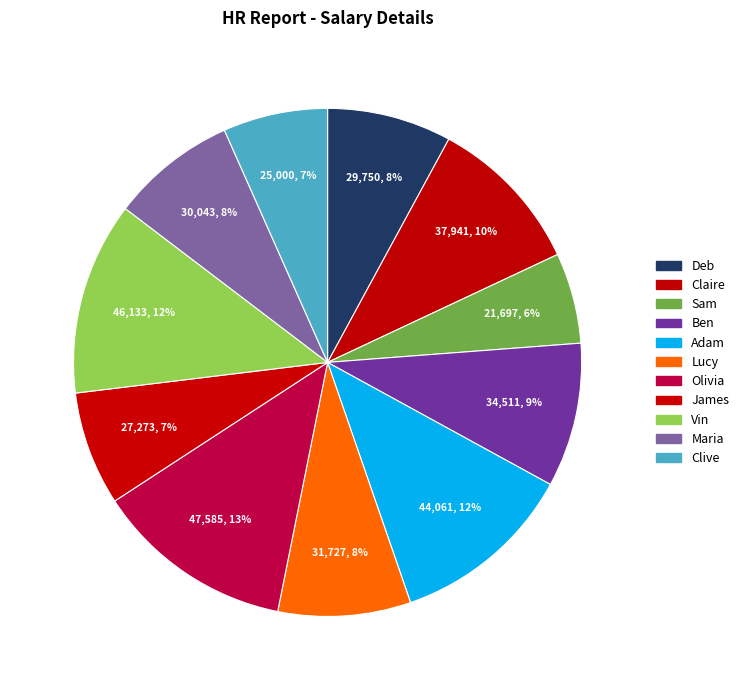

Do Maria and Claire together represent more than half of the pie?

No